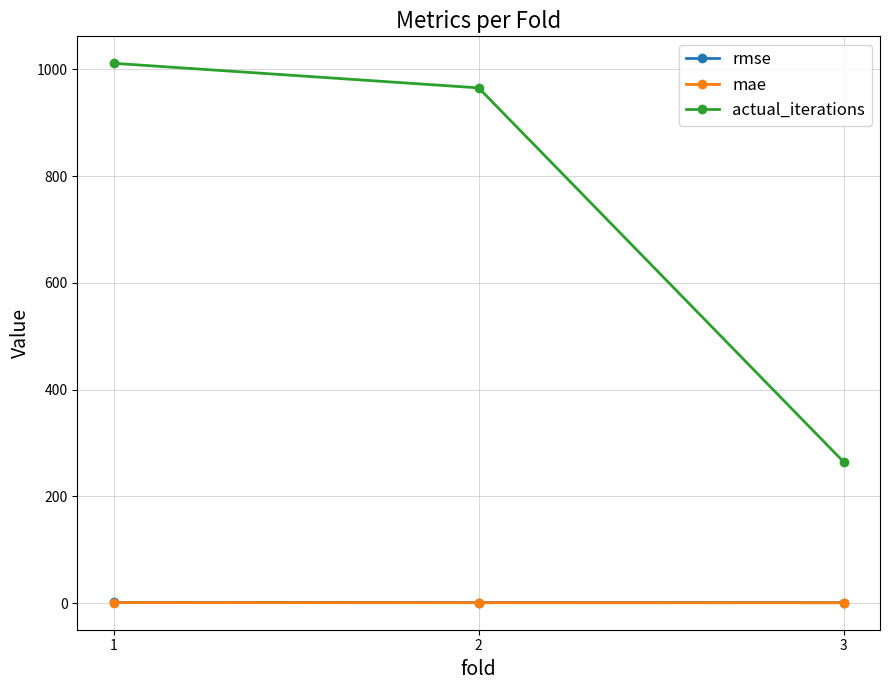

What is the total value across all series at 2?

967.5